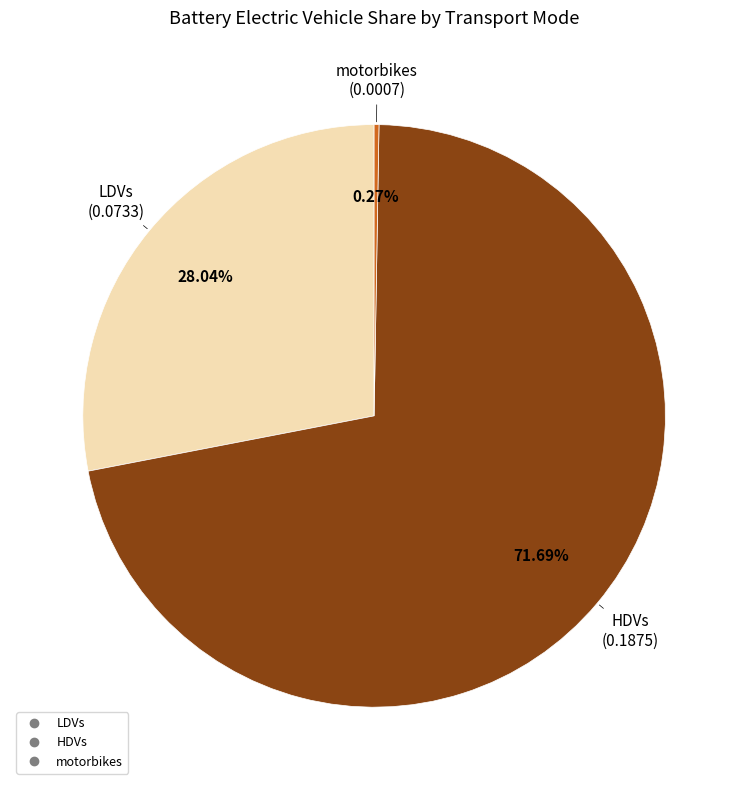

What percentage is the LDVs slice, to the nearest percent?

28%